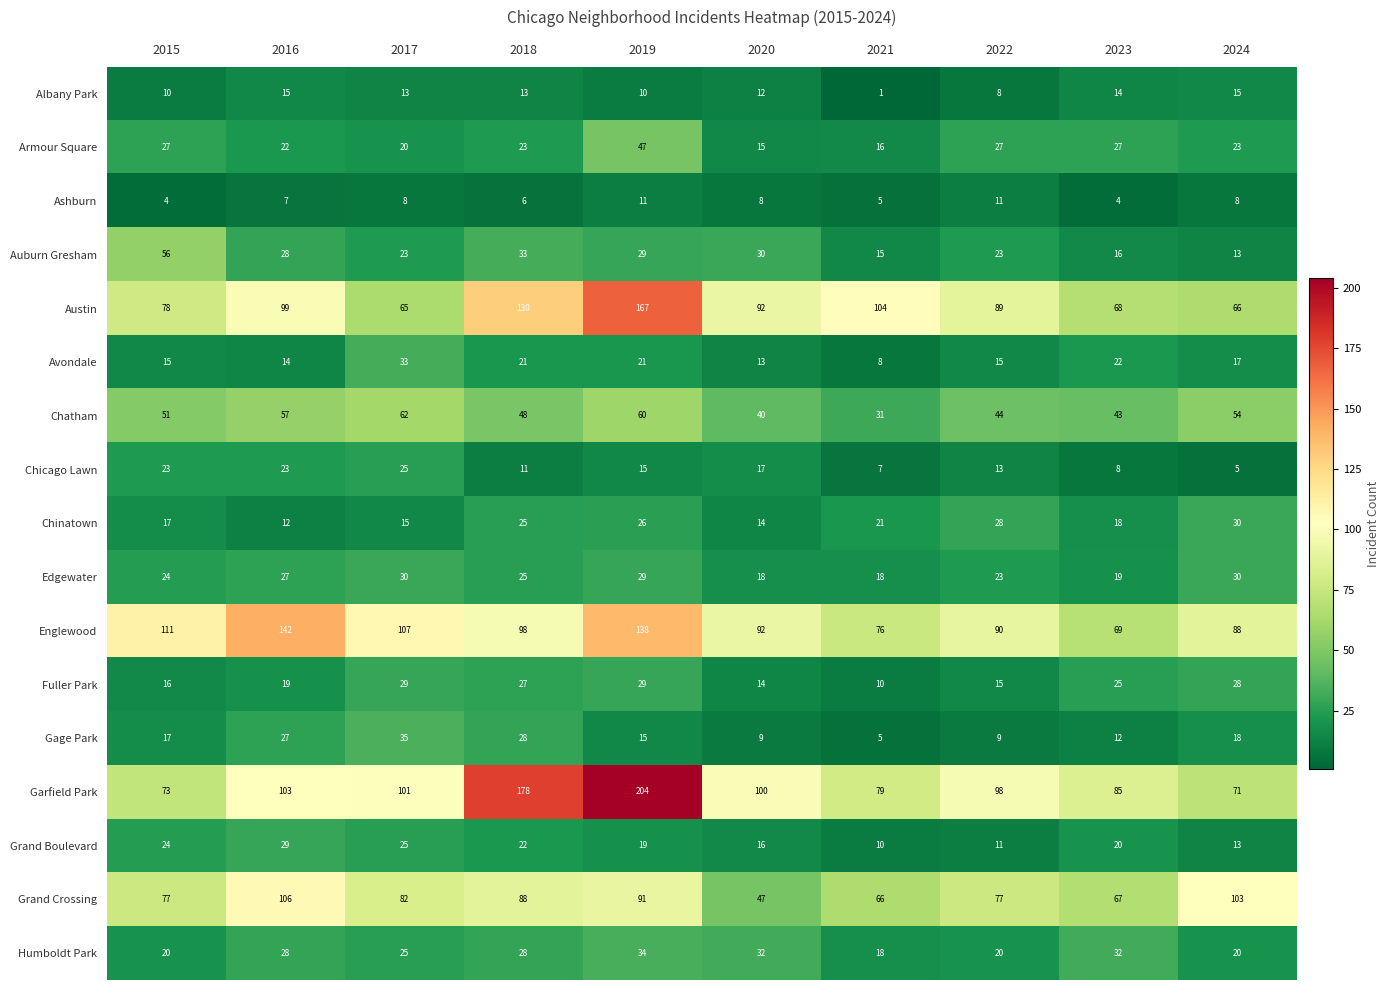

Between 2020 and 2021, which series saw the biggest shift?

Garfield Park